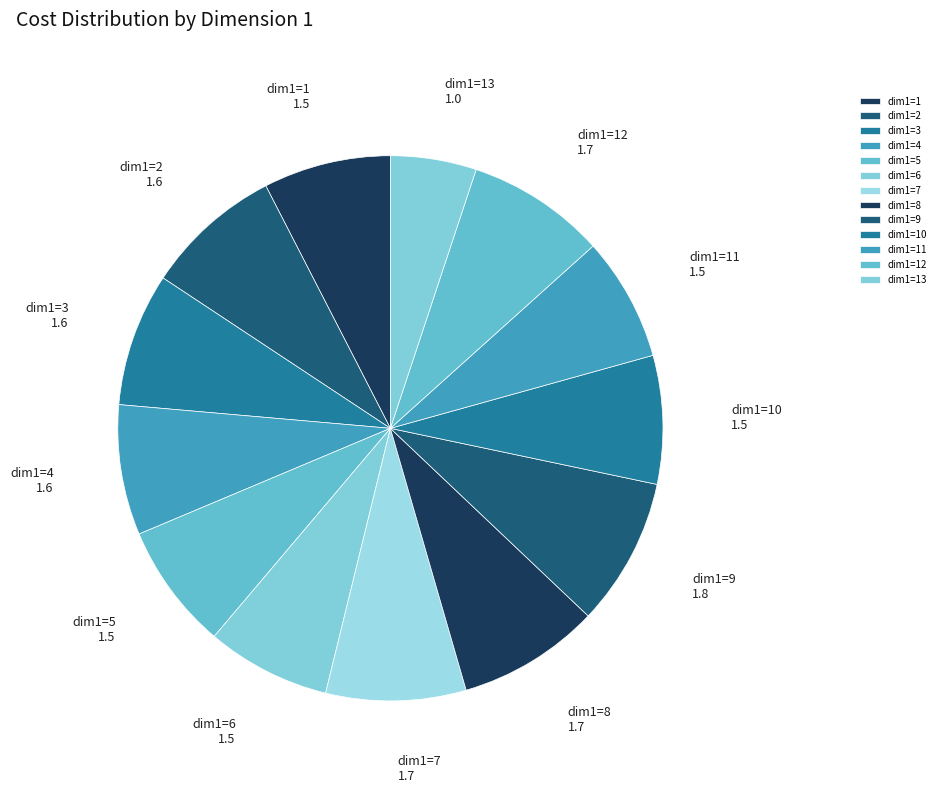

Does dim1=4 account for over 50% of the chart?

No